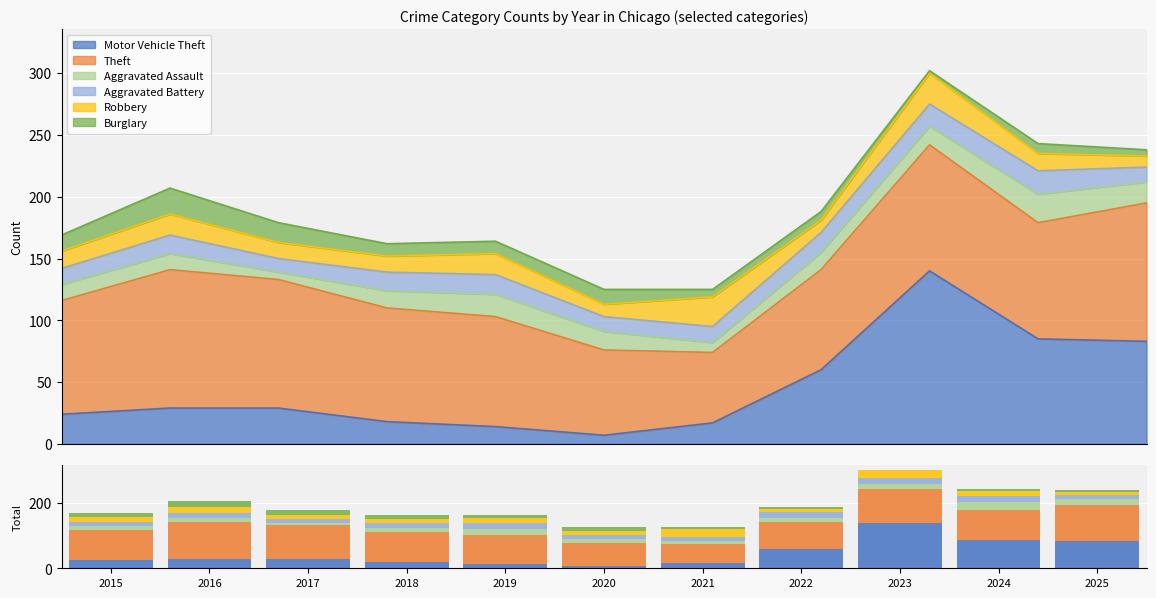

Reading right to left, what are all the values shown in this chart?

Motor Vehicle Theft: 2025=83	2024=85	2023=140	2022=60	2021=17	2020=7	2019=14	2018=18	2017=29	2016=29	2015=24
Theft: 2025=112	2024=94	2023=102	2022=81	2021=57	2020=69	2019=89	2018=92	2017=104	2016=112	2015=92
Aggravated Assault: 2025=17	2024=23	2023=15	2022=14	2021=8	2020=15	2019=18	2018=14	2017=6	2016=13	2015=13
Aggravated Battery: 2025=12	2024=19	2023=18	2022=16	2021=13	2020=12	2019=16	2018=15	2017=11	2016=15	2015=13
Robbery: 2025=9	2024=14	2023=25	2022=10	2021=24	2020=10	2019=17	2018=13	2017=13	2016=17	2015=14
Burglary: 2025=5	2024=8	2023=2	2022=7	2021=6	2020=12	2019=10	2018=10	2017=16	2016=21	2015=13